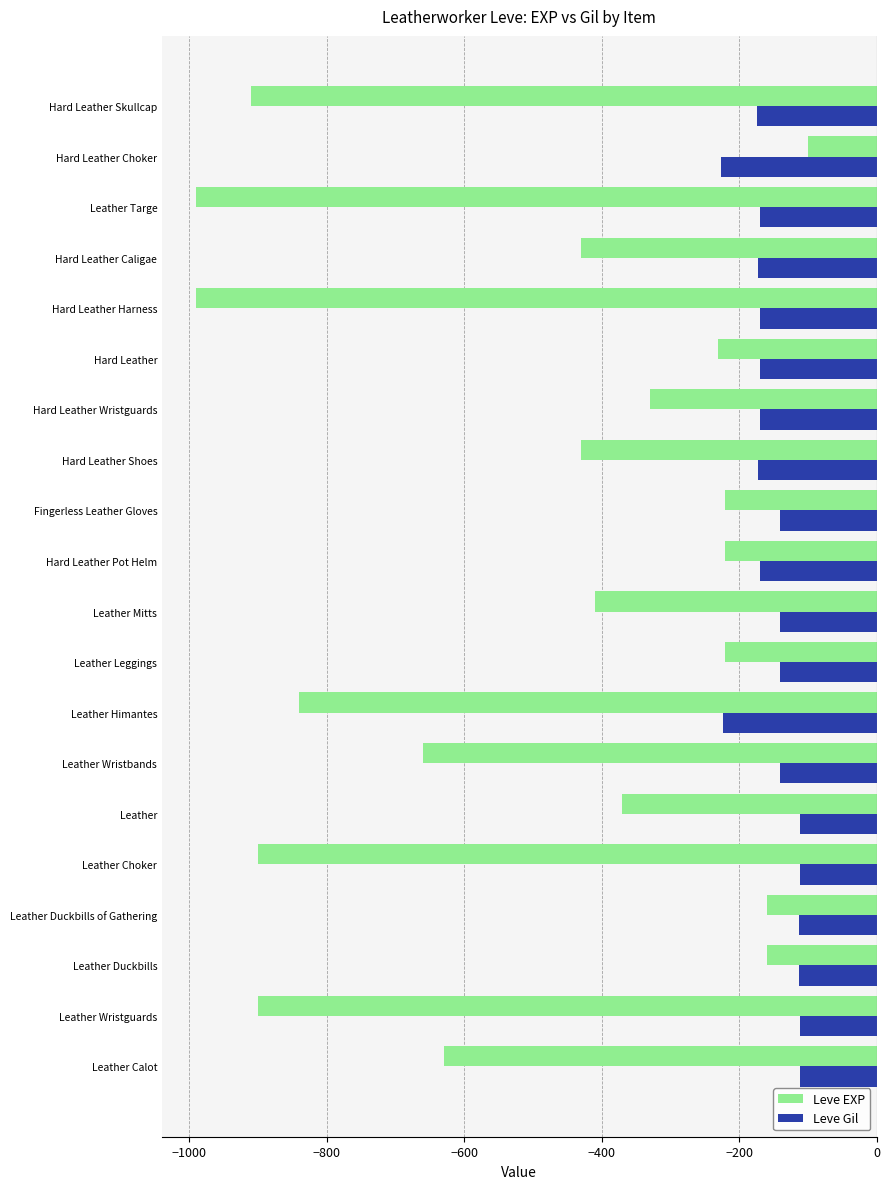

What value does the Leve Gil series have at Leather Leggings, to the nearest 50?

-150